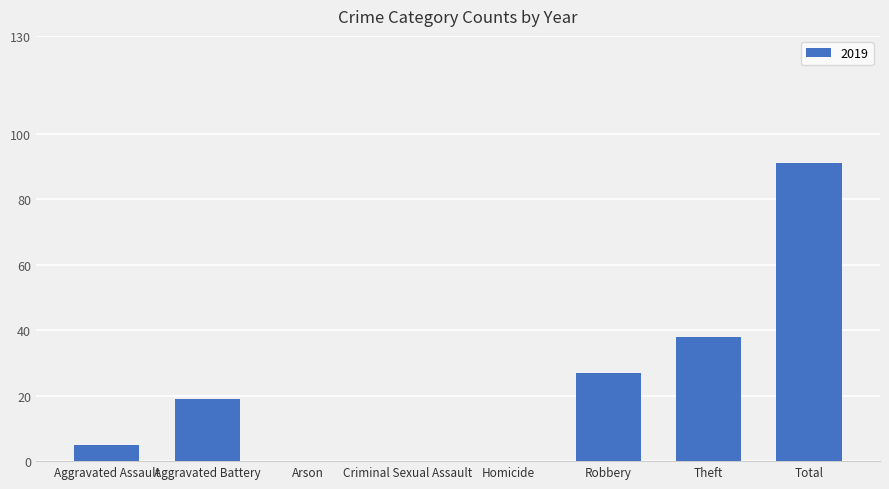

At which category does the chart reach its peak across all series?

Total